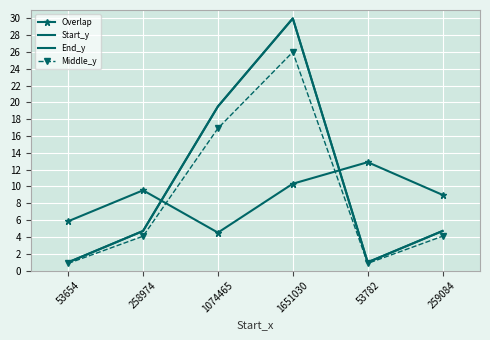

True or false: Start_y has a value of 1.0 at 53782.

True